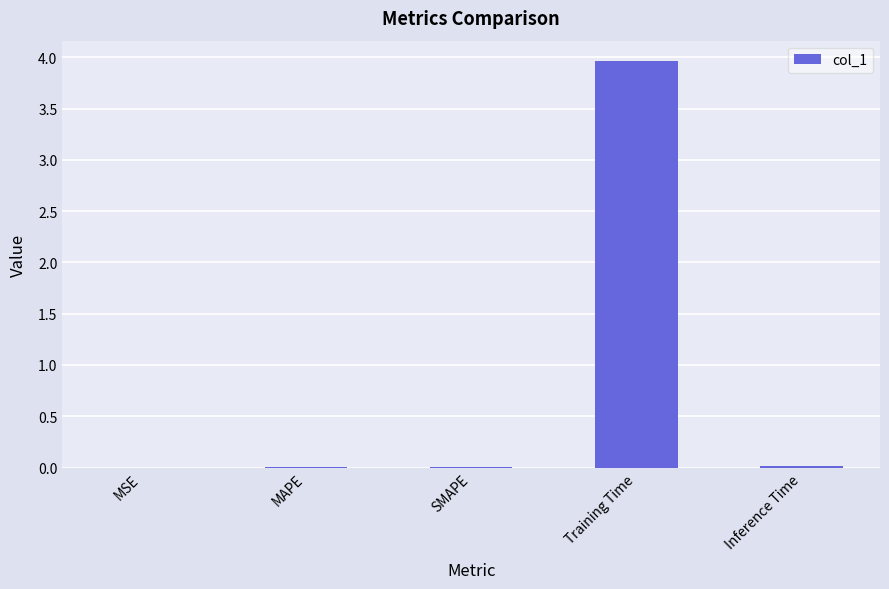

What is the sum of all values?

4.0